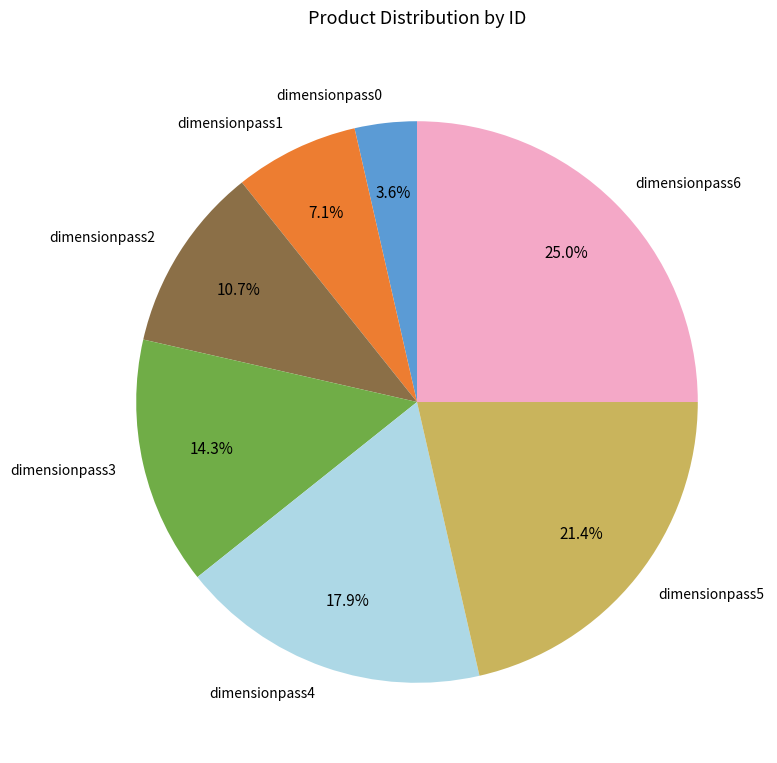

Is it true that dimensionpass6 is 32% of the pie?

False